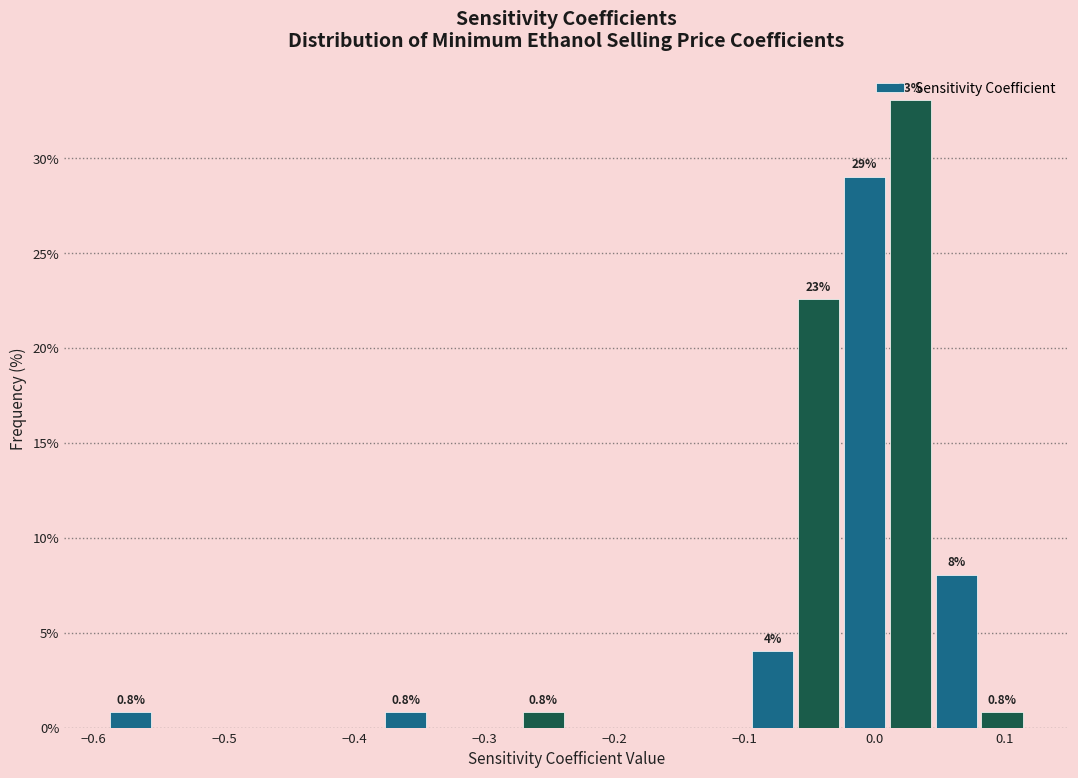

Around what value on the x-axis is the tallest bar? Give the approximate position of its centre, as read against the axis.

0.03